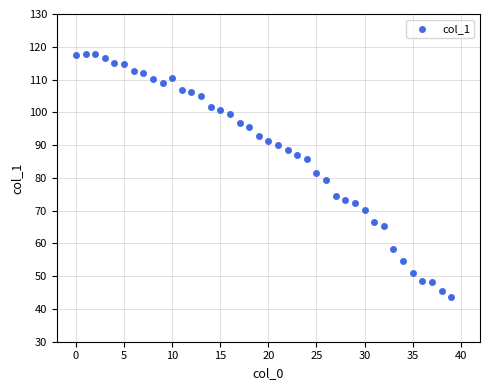

What is the range of Y values (max minus min)?

74.1